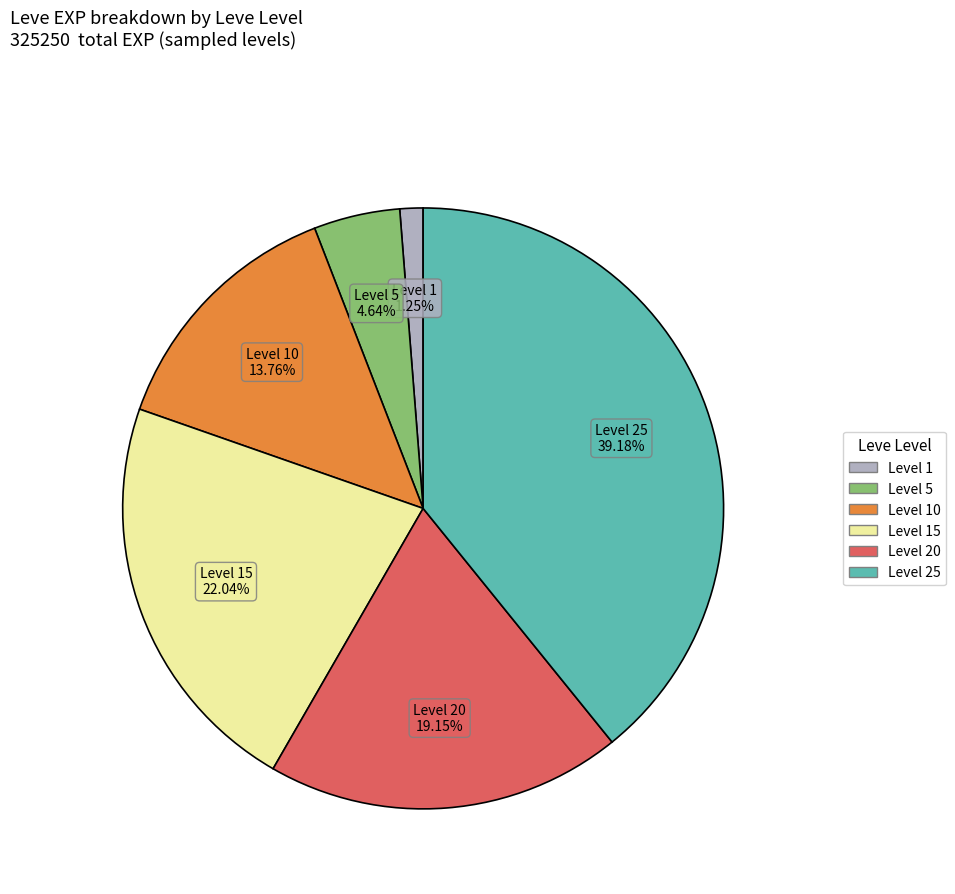

Does Level 5 represent more than half of the total?

No